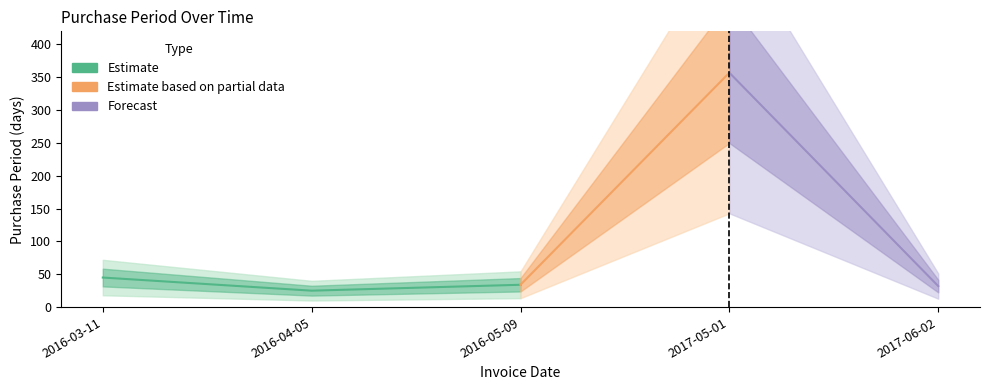

What is the change in value from 2016-03-11 to 2017-06-02?

-13